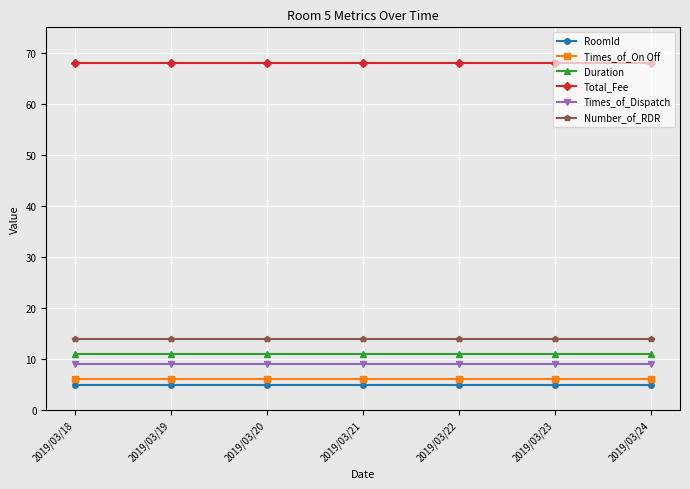

Reading right to left, list all the values displayed in this chart.

RoomId: 5	5	5	5	5	5	5
Times_of_On Off: 6	6	6	6	6	6	6
Duration: 11	11	11	11	11	11	11
Total_Fee: 68	68	68	68	68	68	68
Times_of_Dispatch: 9	9	9	9	9	9	9
Number_of_RDR: 14	14	14	14	14	14	14